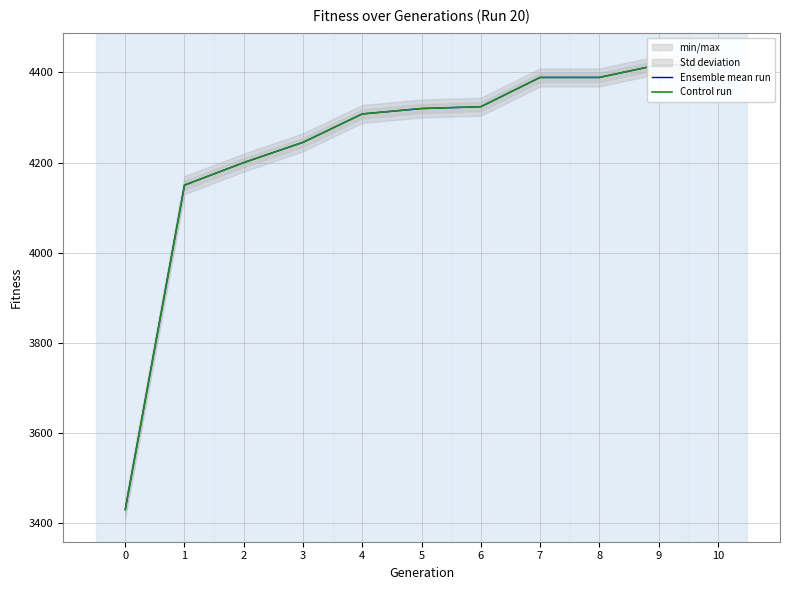

What value does the Ensemble mean run series have at 10, to the nearest 10?

4420